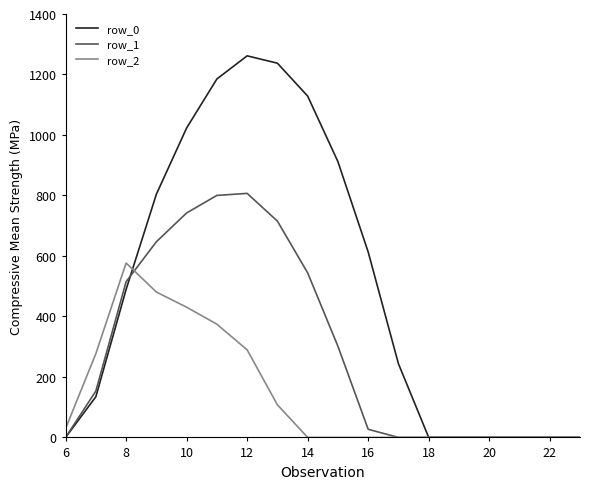

Rank the series by their average value, from lowest to highest.

row_2, row_1, row_0